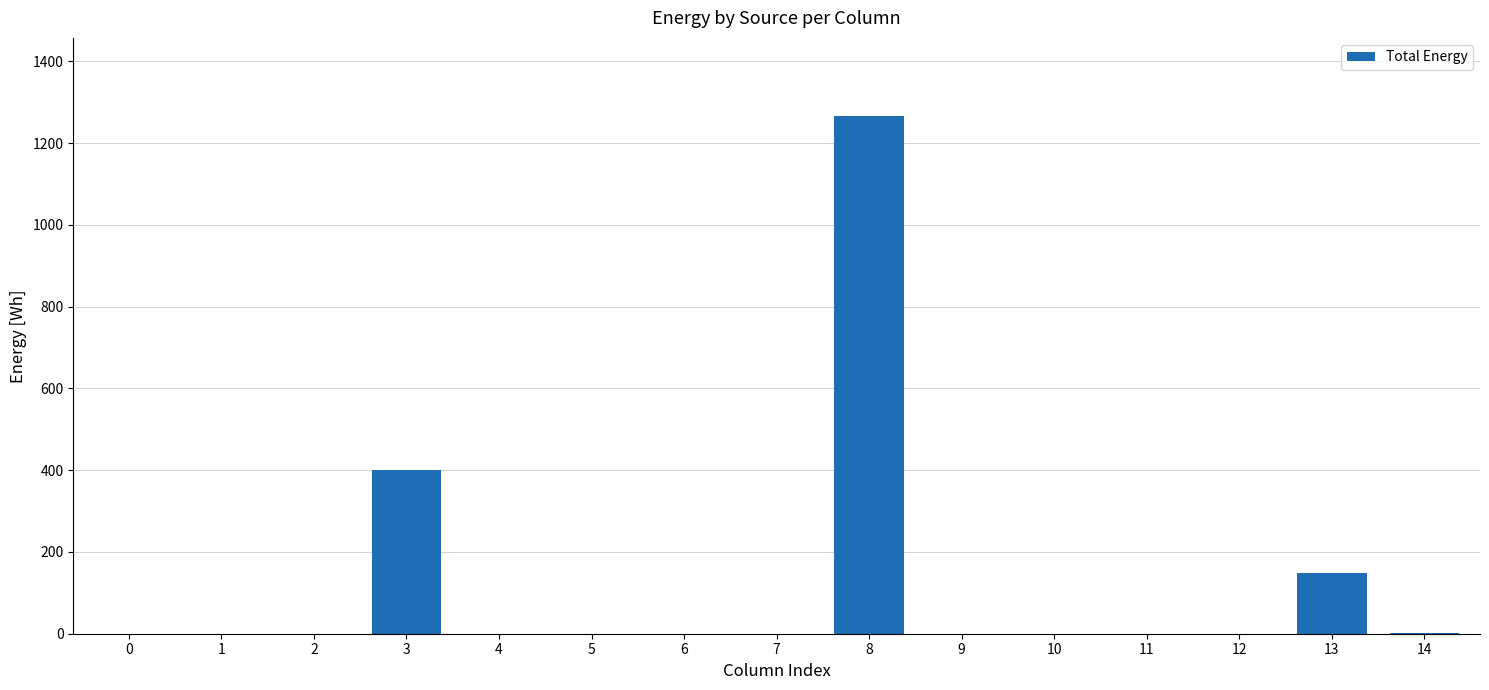

Is it true that the value at 10 is -669?

False